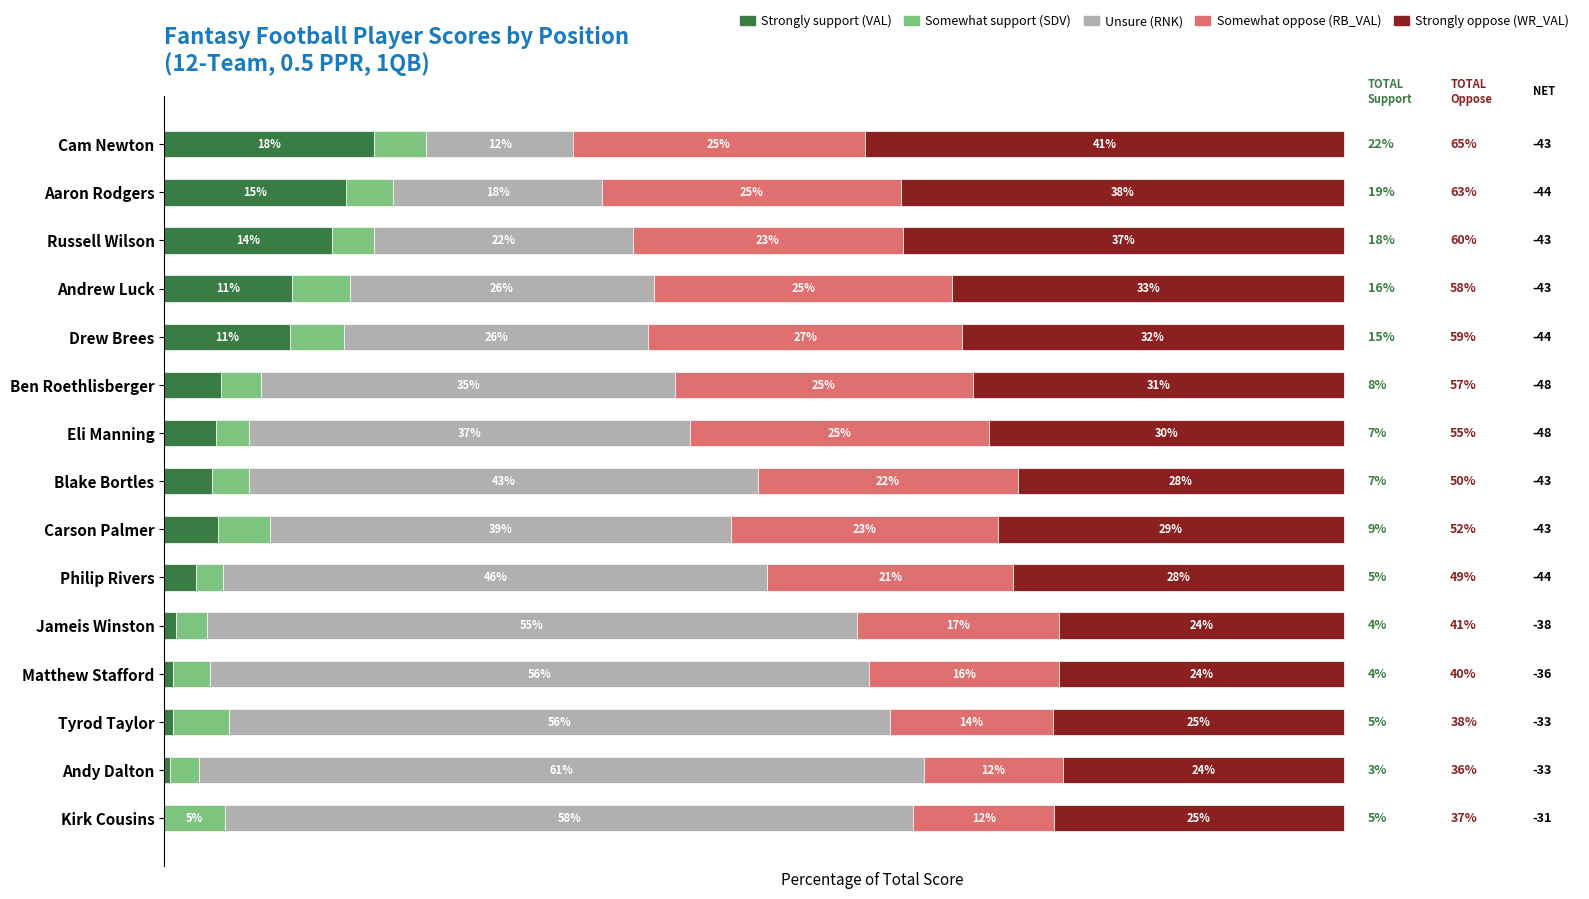

List the labels in order of Strongly oppose (WR_VAL) value, smallest first.

Andy Dalton, Jameis Winston, Matthew Stafford, Kirk Cousins, Tyrod Taylor, Blake Bortles, Philip Rivers, Carson Palmer, Eli Manning, Ben Roethlisberger, Drew Brees, Andrew Luck, Russell Wilson, Aaron Rodgers, Cam Newton